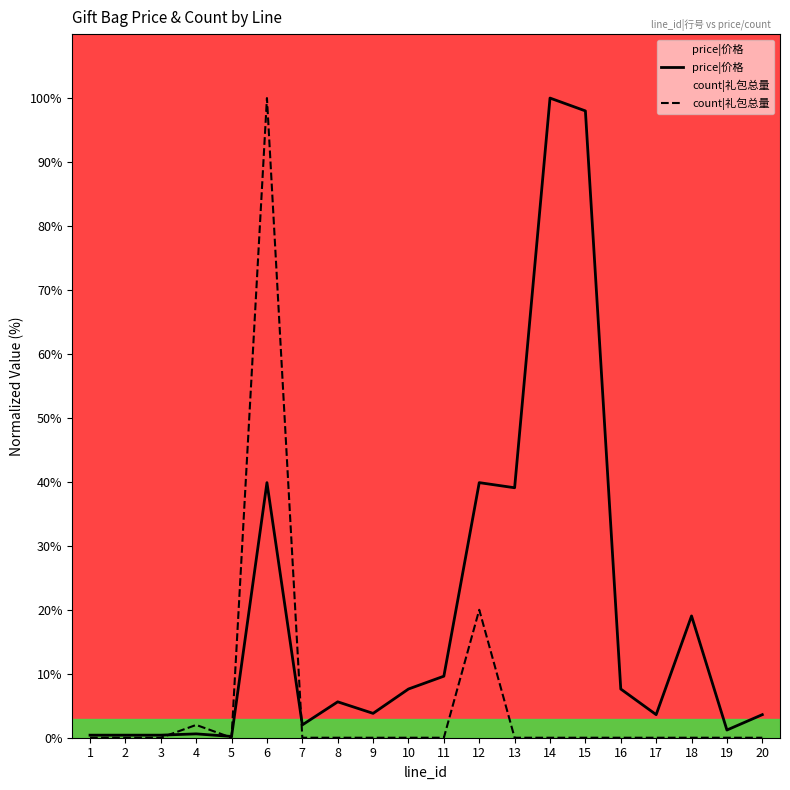

At which category does price|价格 reach its first local valley?

5